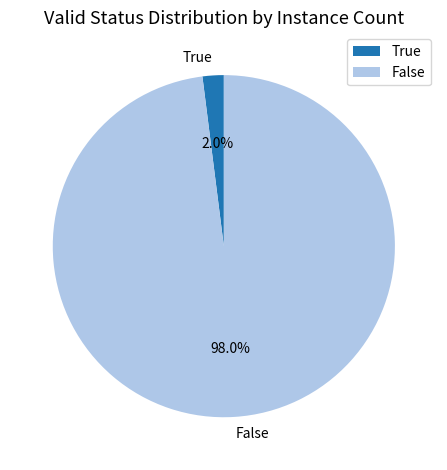

The False slice represents 89% of the pie. True or false?

False